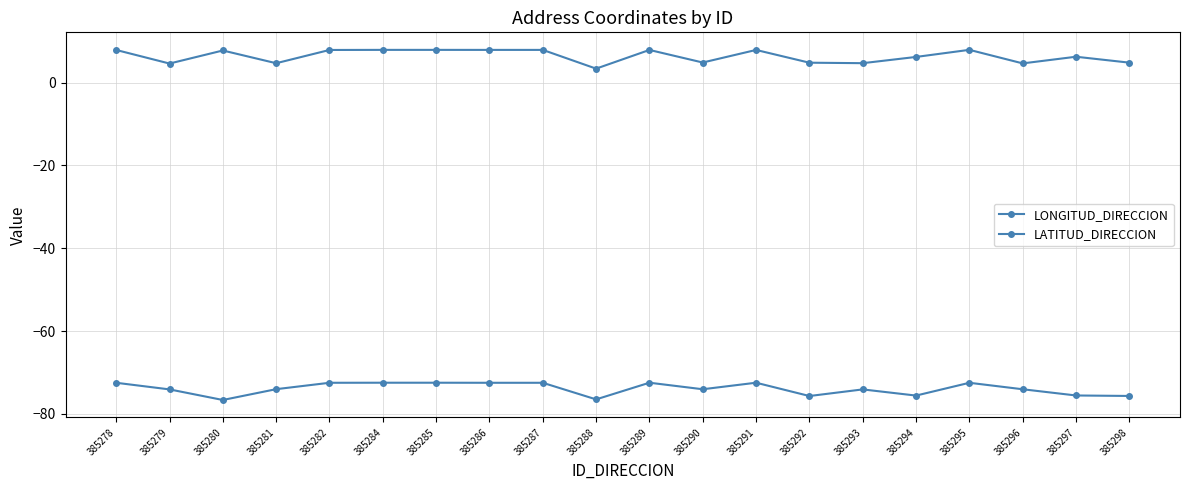

How many lines are shown in the chart?

2